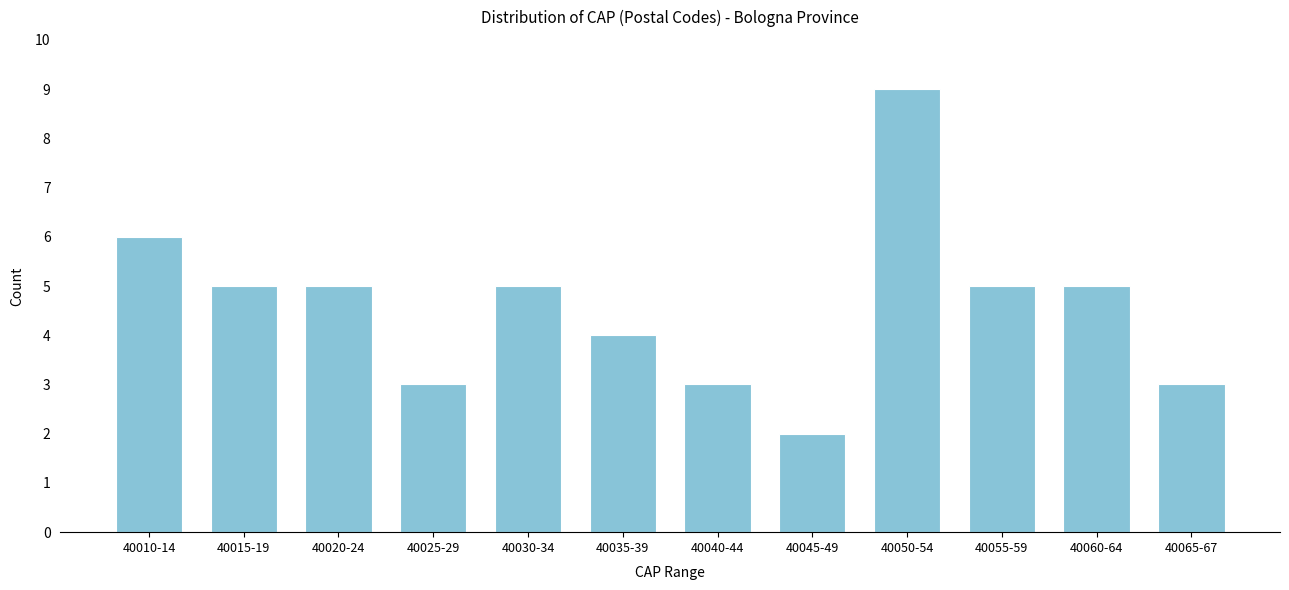

Reading left to right, list all the values displayed in this chart.

40010-14=6	40015-19=5	40020-24=5	40025-29=3	40030-34=5	40035-39=4	40040-44=3	40045-49=2	40050-54=9	40055-59=5	40060-64=5	40065-67=3